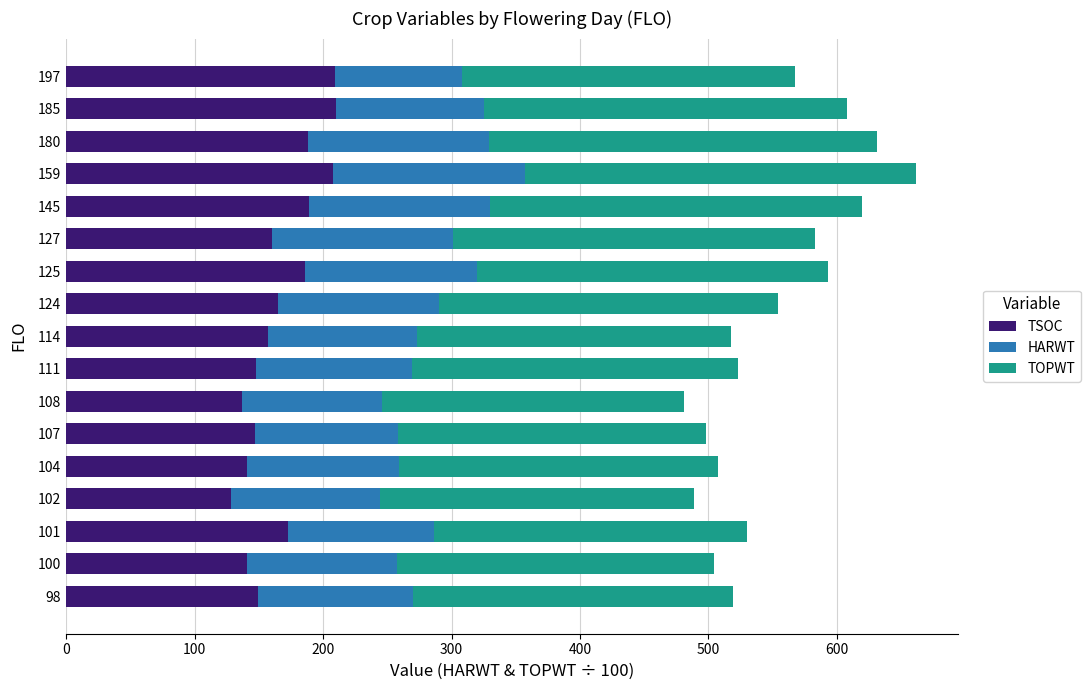

Is it true that TSOC equals 89.3 at 101?

False